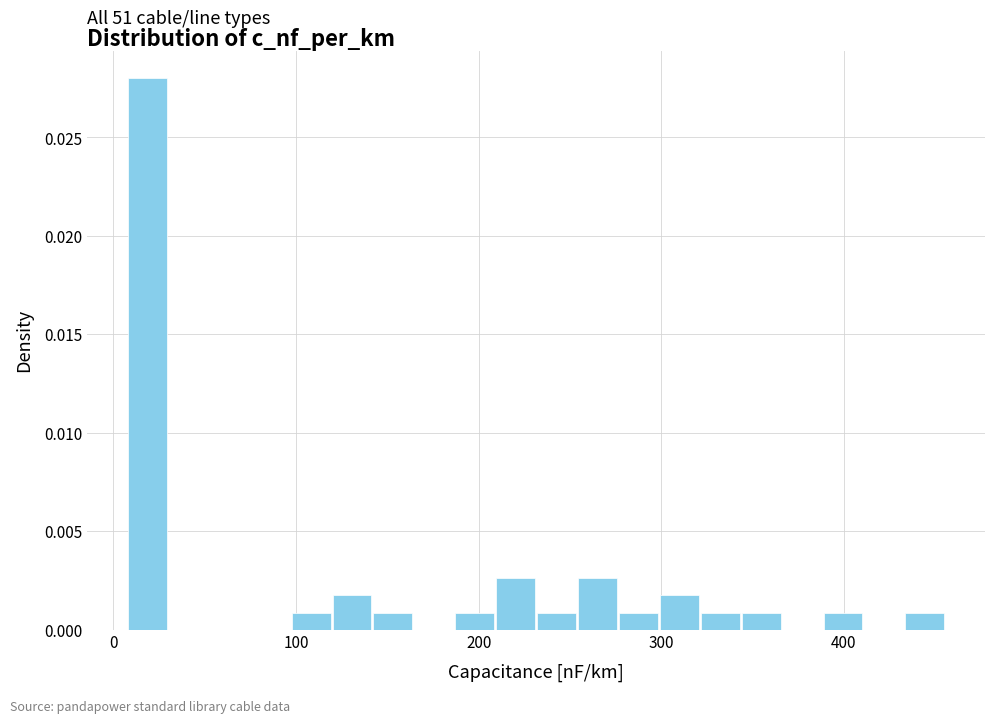

Read against the x-axis, roughly where is the centre of the tallest bar?

20